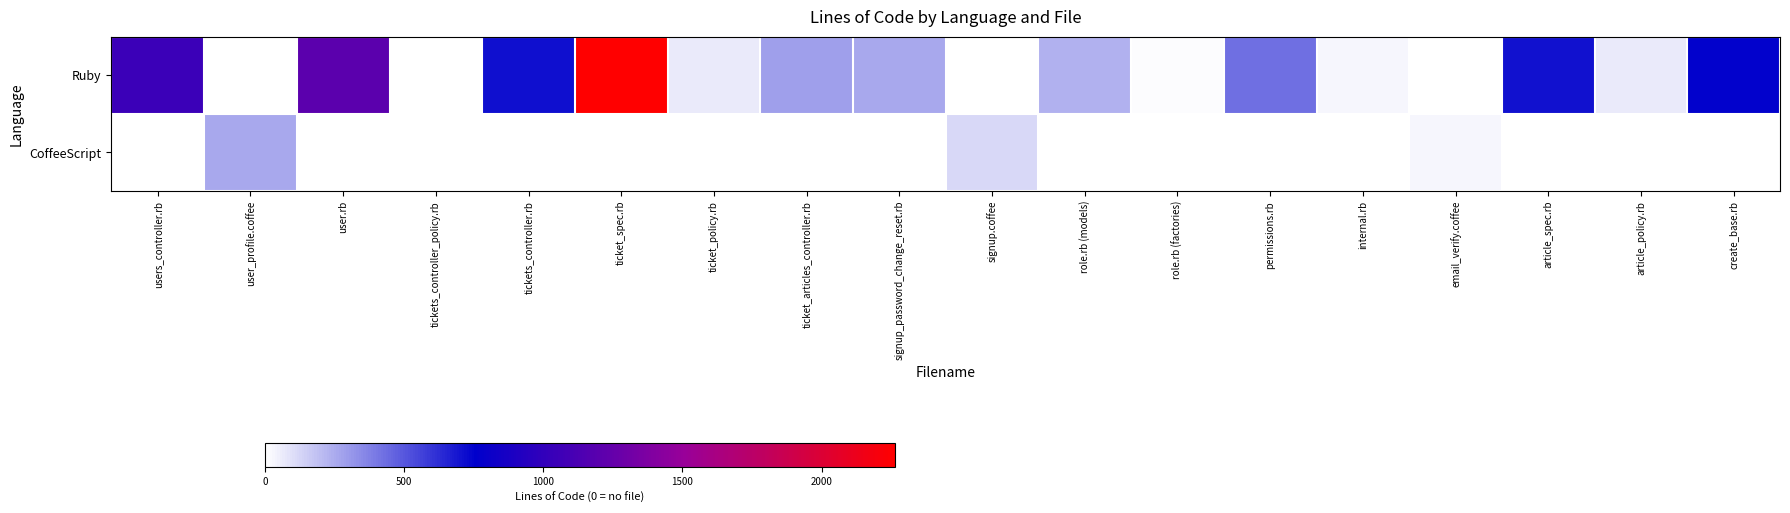

Rank the series by their average value, from lowest to highest.

CoffeeScript, Ruby